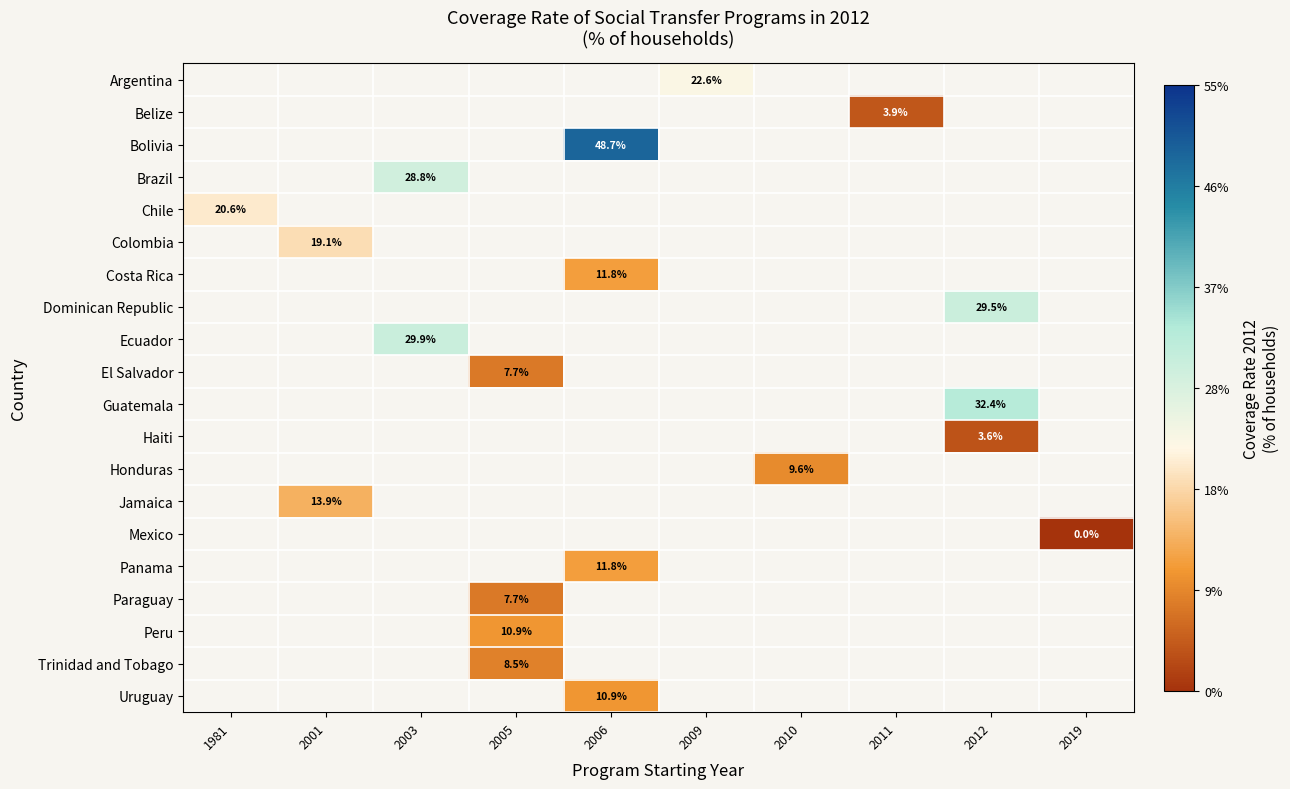

How many positive values does the Peru series have?

1